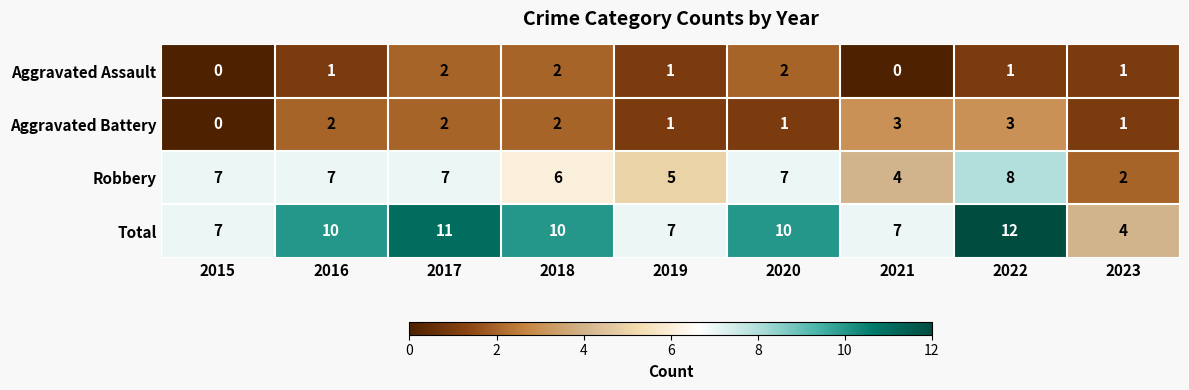

Which series has the widest spread of values?

Total